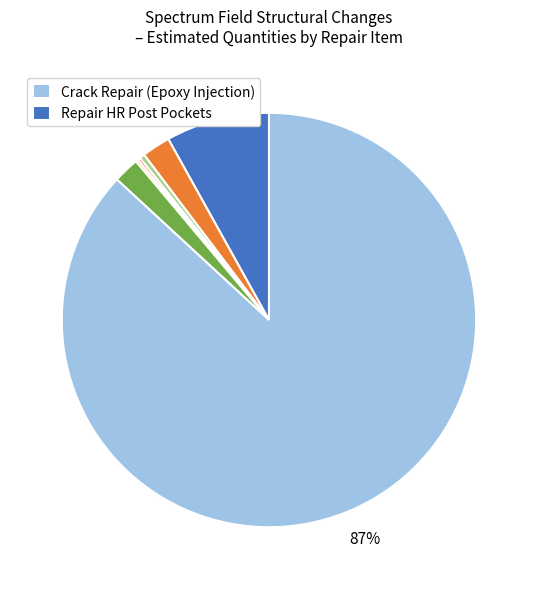

Is there any slice that represents more than half of the pie?

Yes